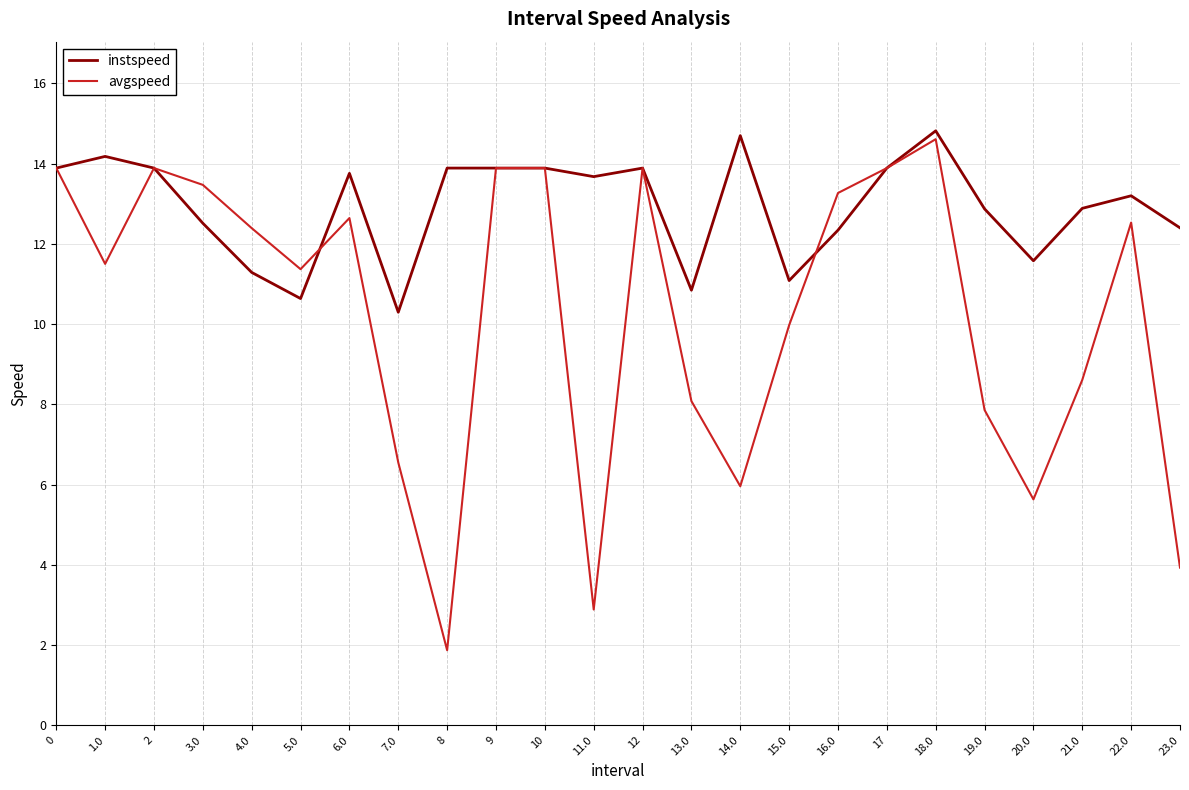

Rank the series by their average value, from lowest to highest.

avgspeed, instspeed